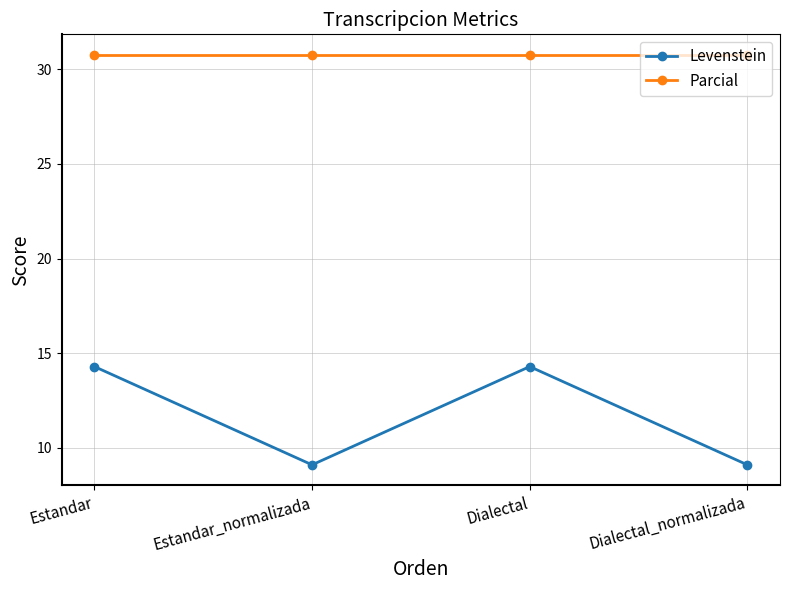

True or false: Parcial and Levenstein intersect in this chart.

False